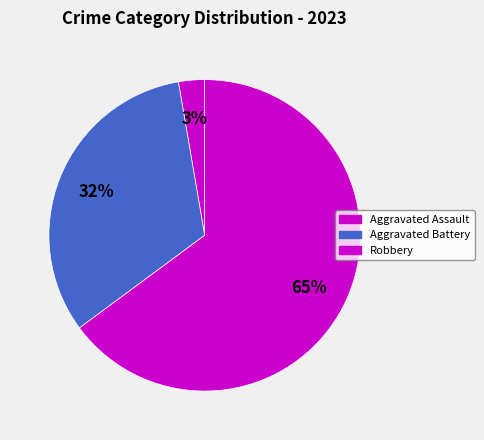

How many slices are in this pie chart?

3